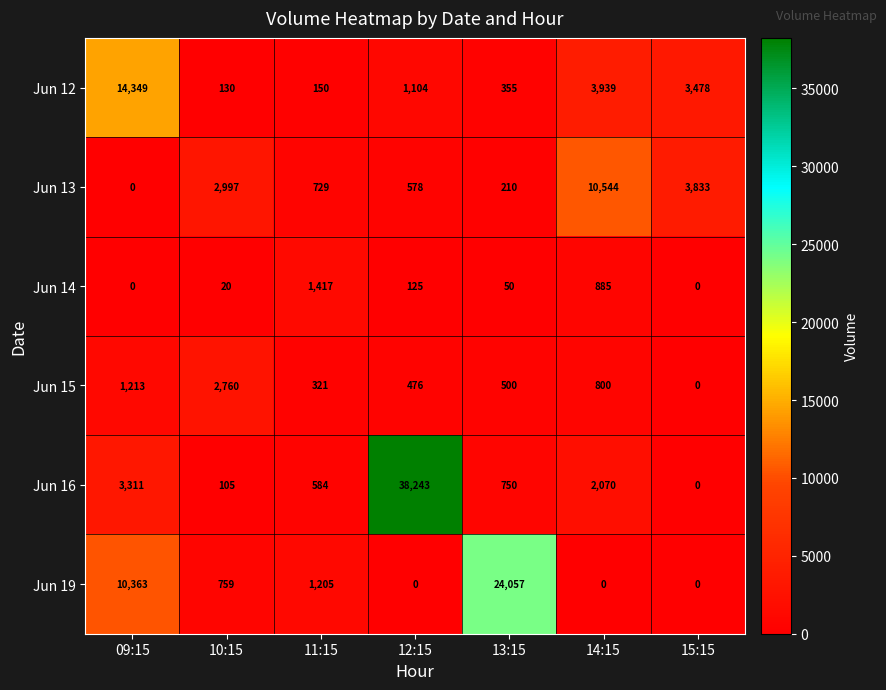

True or false: Jun 12 has a value of 1965 at 14:15.

False